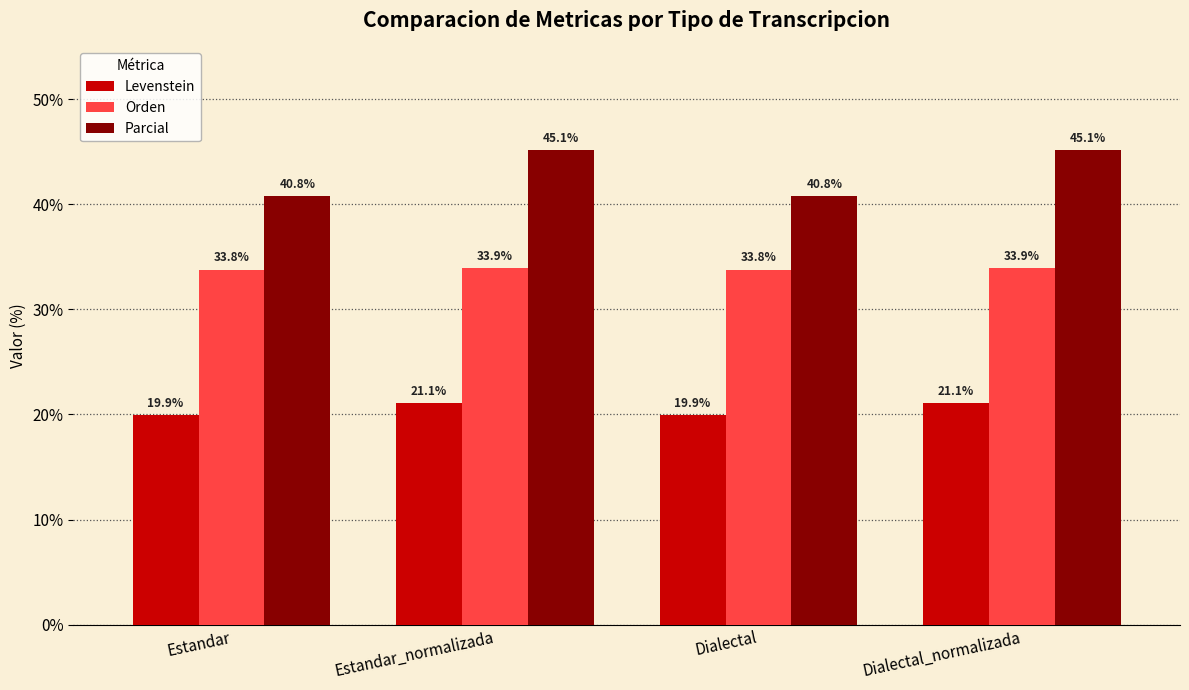

Does the chart contain any negative values?

No